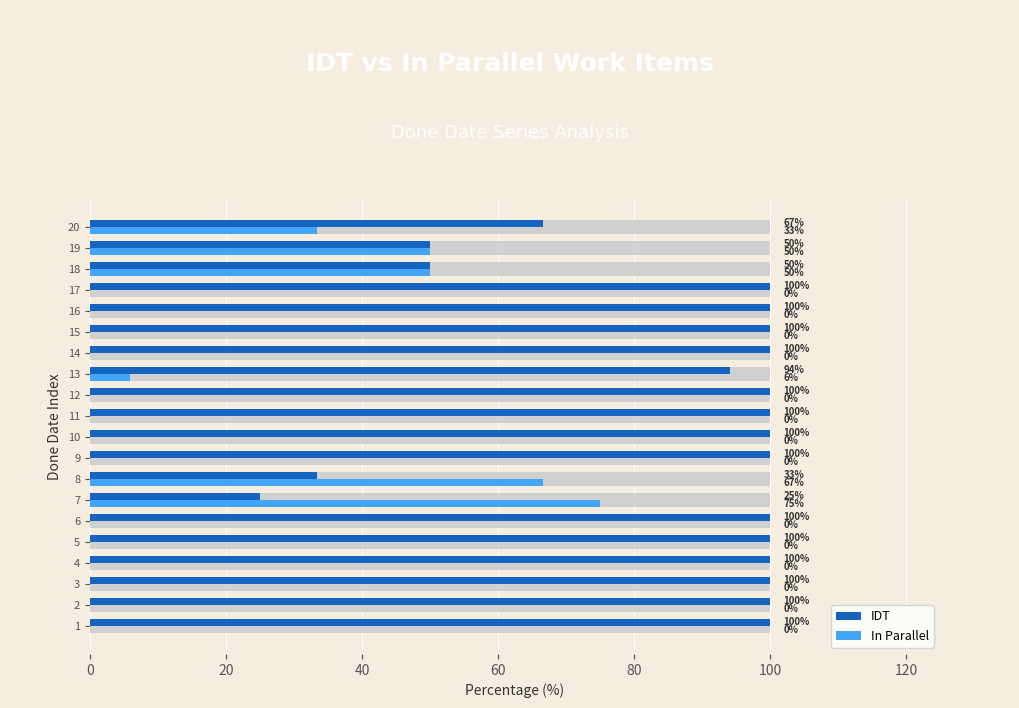

What is the difference between the IDT values at 1 and 18?

50.0